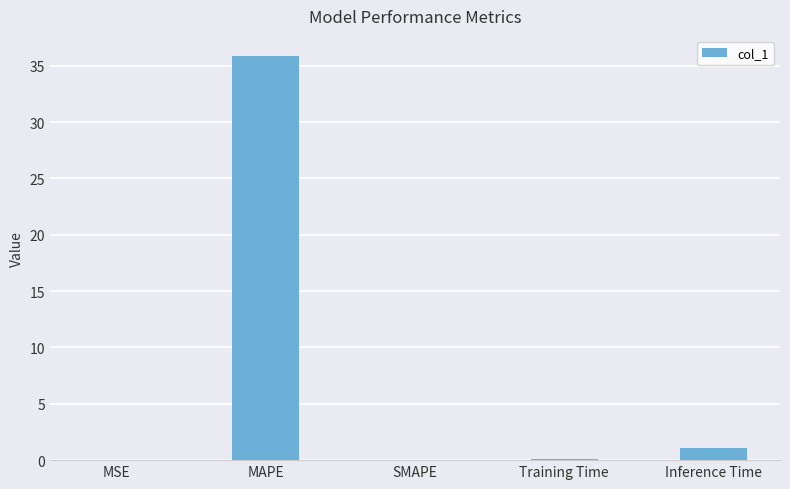

Where is the data nearest to the value 17?

Inference Time